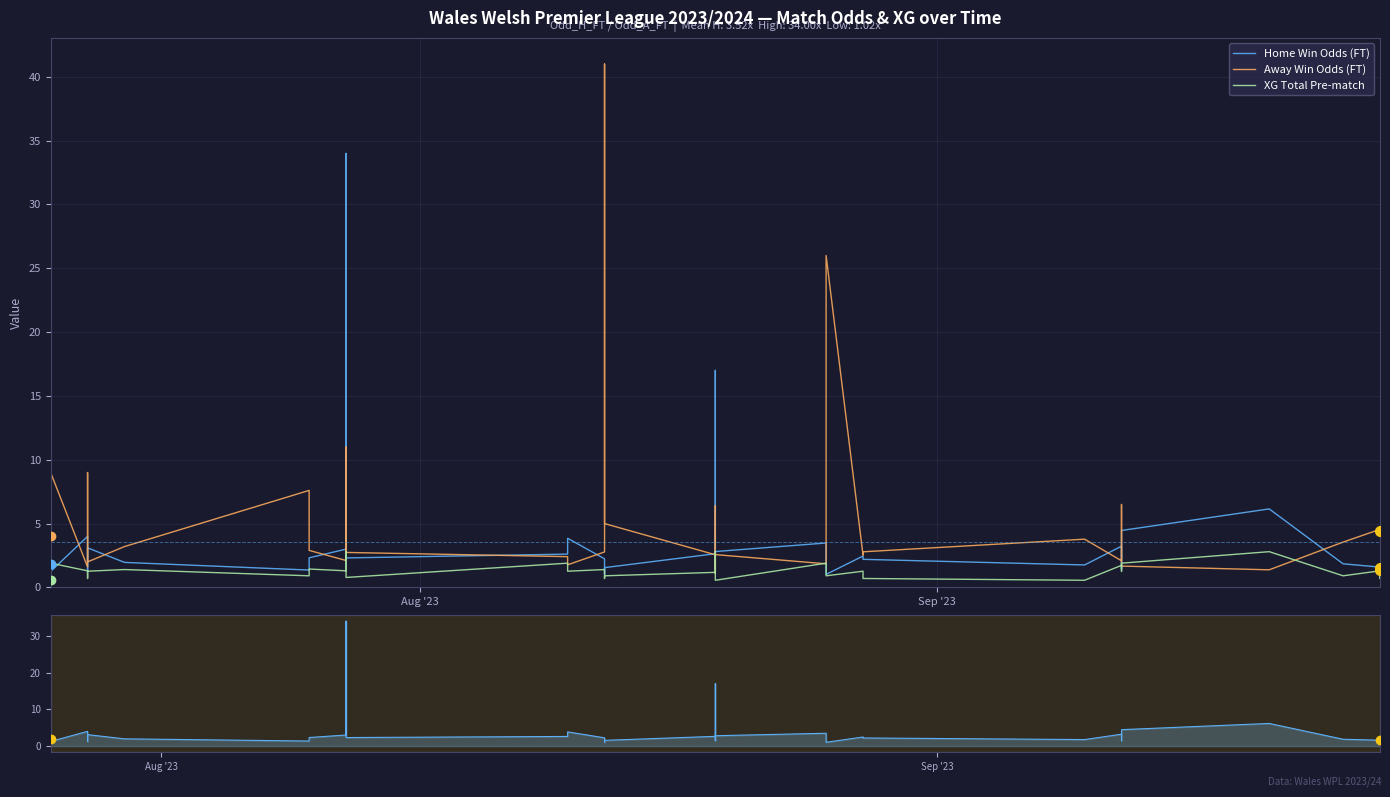

How many categories are shown in the chart?

40